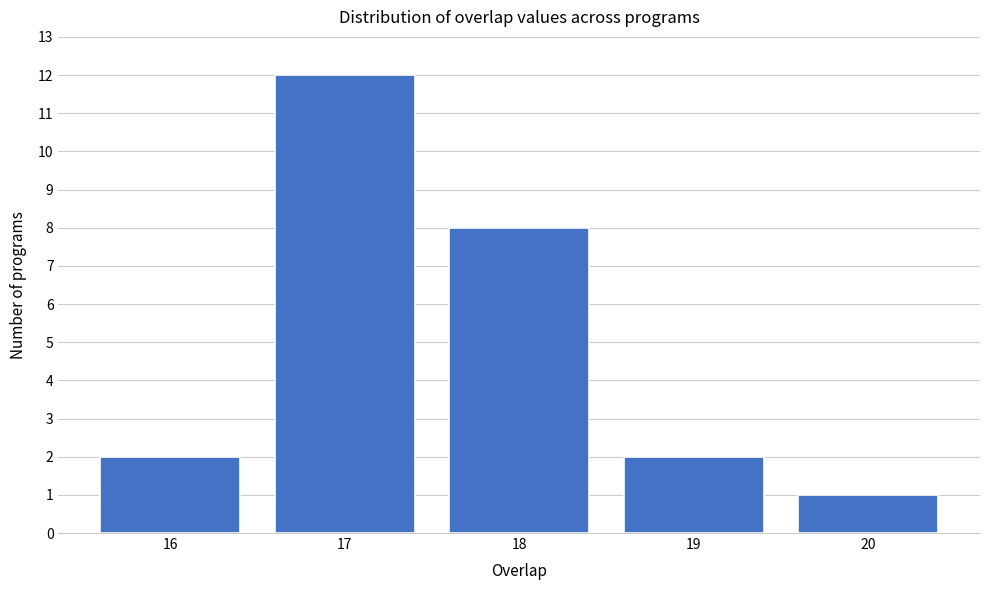

Reading left to right, transcribe all the data shown in this chart.

16=2	17=12	18=8	19=2	20=1